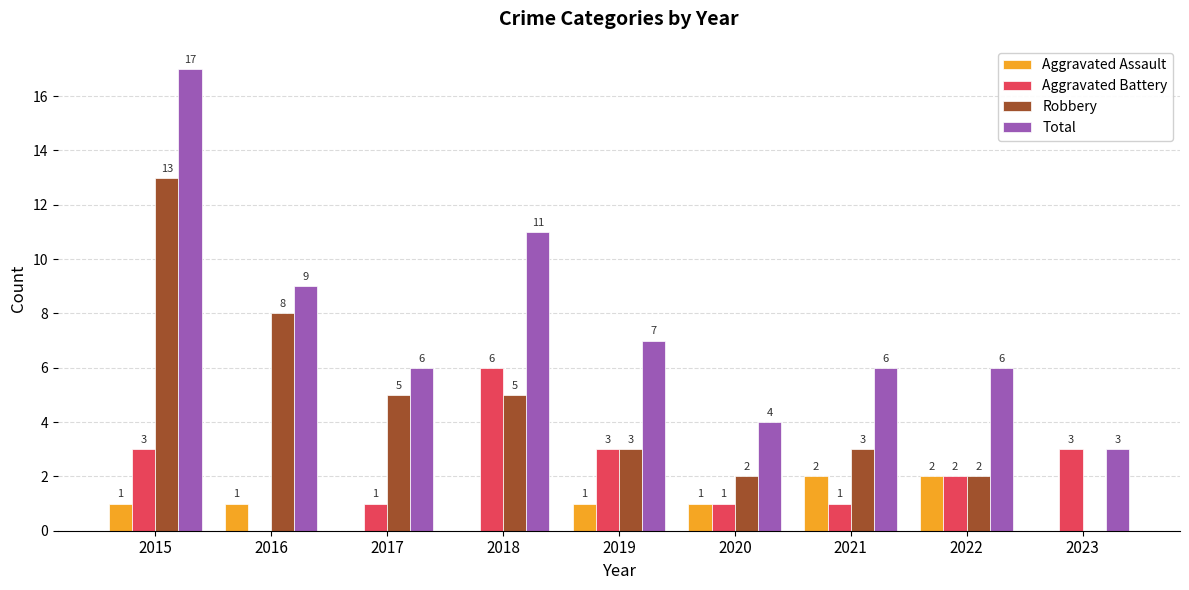

Reading left to right, what are all the values shown in this chart?

Aggravated Assault: 2015=1	2016=1	2017=0	2018=0	2019=1	2020=1	2021=2	2022=2	2023=0
Aggravated Battery: 2015=3	2016=0	2017=1	2018=6	2019=3	2020=1	2021=1	2022=2	2023=3
Robbery: 2015=13	2016=8	2017=5	2018=5	2019=3	2020=2	2021=3	2022=2	2023=0
Total: 2015=17	2016=9	2017=6	2018=11	2019=7	2020=4	2021=6	2022=6	2023=3